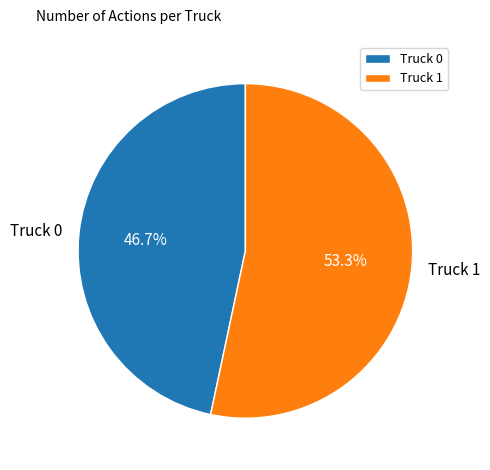

The Truck 0 slice represents 47% of the pie. True or false?

True